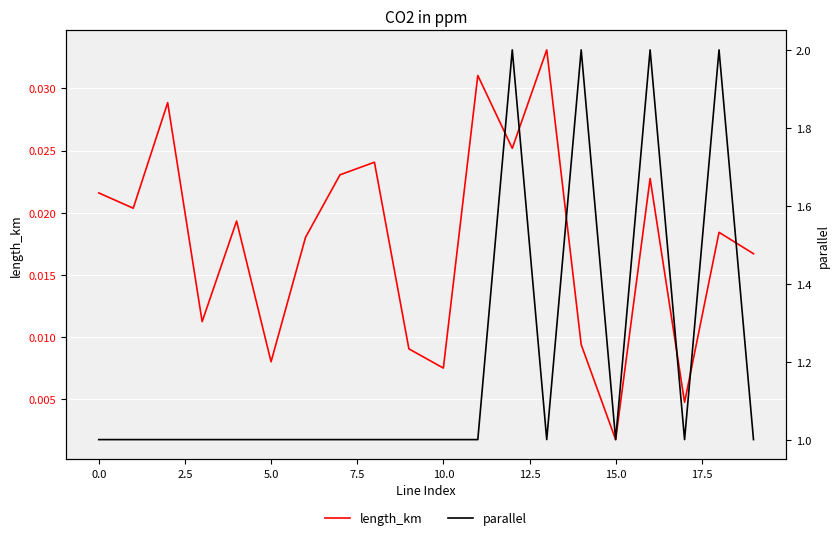

Where is length_km nearest to the value 0?

15.0